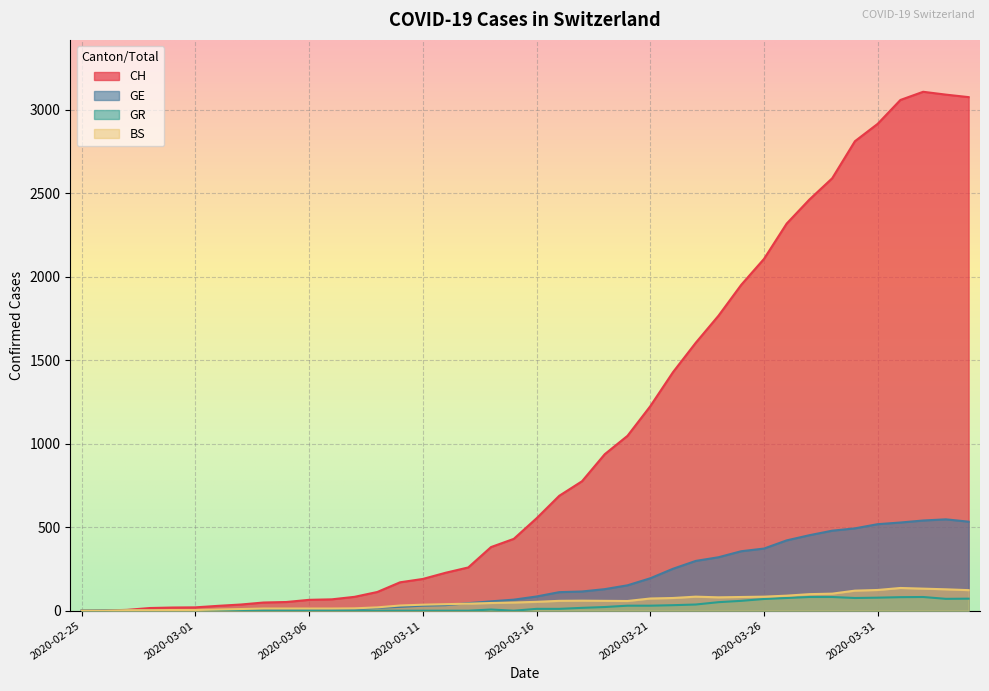

How many values in the CH series are below 553?

20